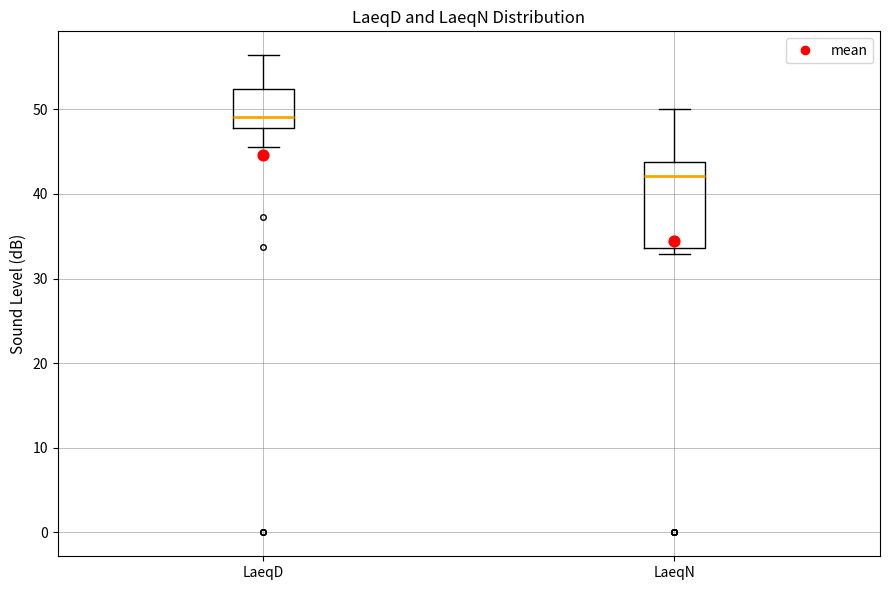

Reading left to right, transcribe this box plot: for each box, give where its median line is, the range the box spans, and where its two whiskers end, as read against the y-axis. The values are not printed on the chart, so give them approximately, as read against the axis.

LaeqD: median 49, box 48 to 52, whiskers 46 to 56
LaeqN: median 42, box 34 to 44, whiskers 33 to 50